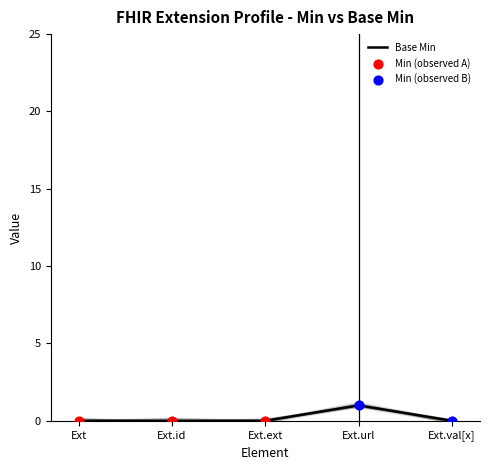

At which label does Base Min reach its peak?

Ext.url